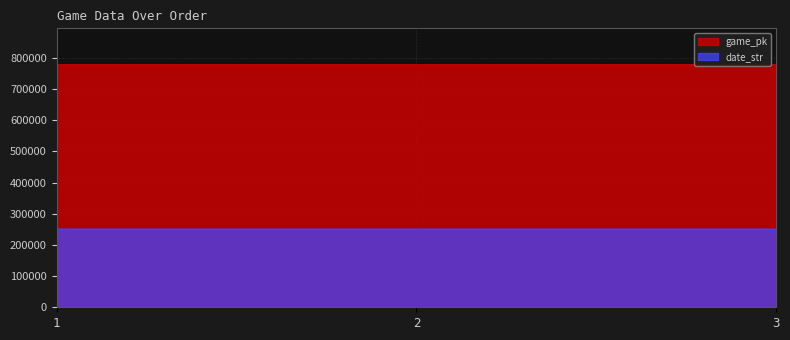

Rank the series by their maximum value, from highest to lowest.

game_pk, date_str